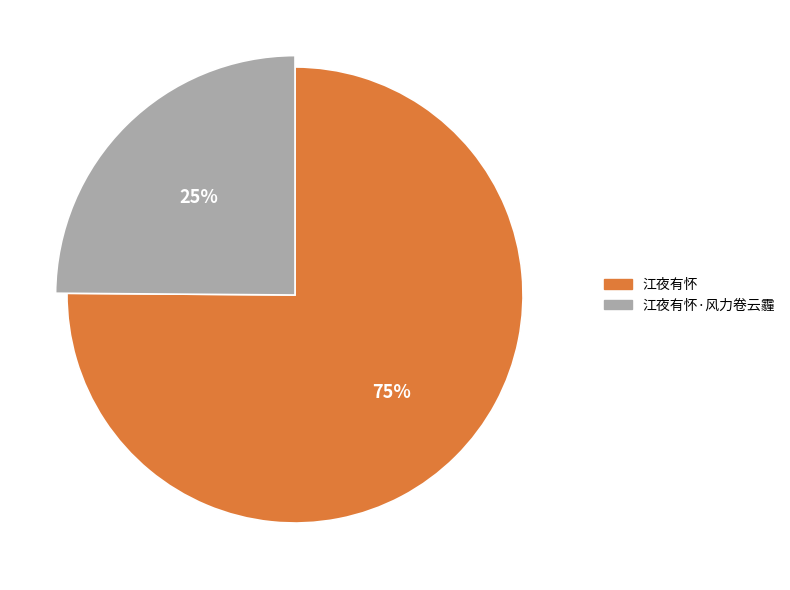

To the nearest percent, what is the difference between the 江夜有怀·风力卷云霾 and 江夜有怀 slice percentages?

50%